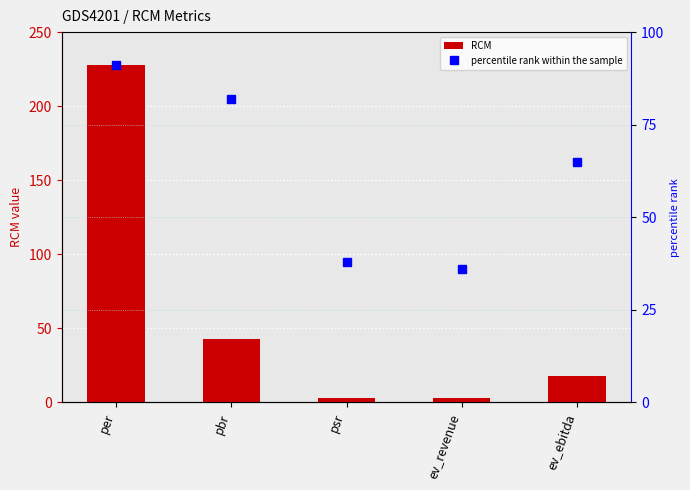

What is the maximum value shown in the chart?

227.5